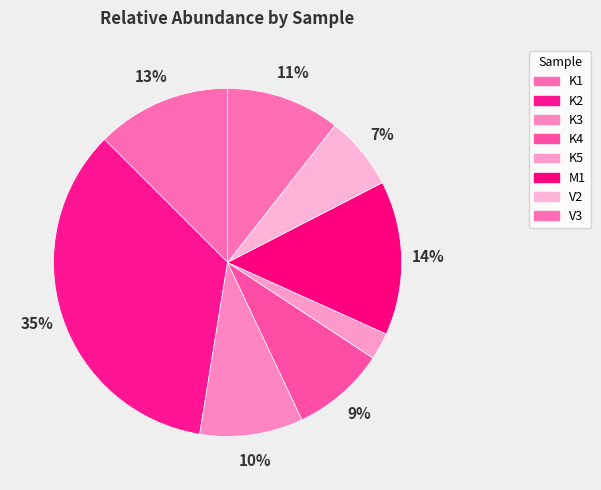

To the nearest percent, what percentage of the pie is M1?

14%